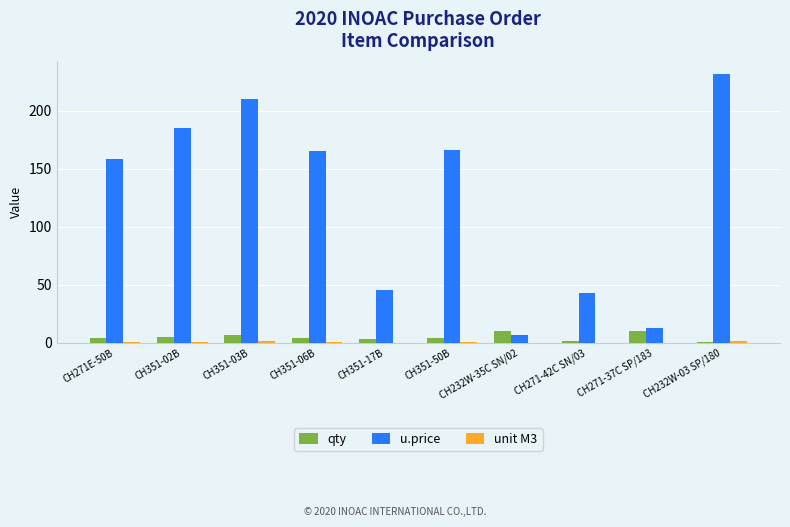

What is the sum of all qty values?

50.0